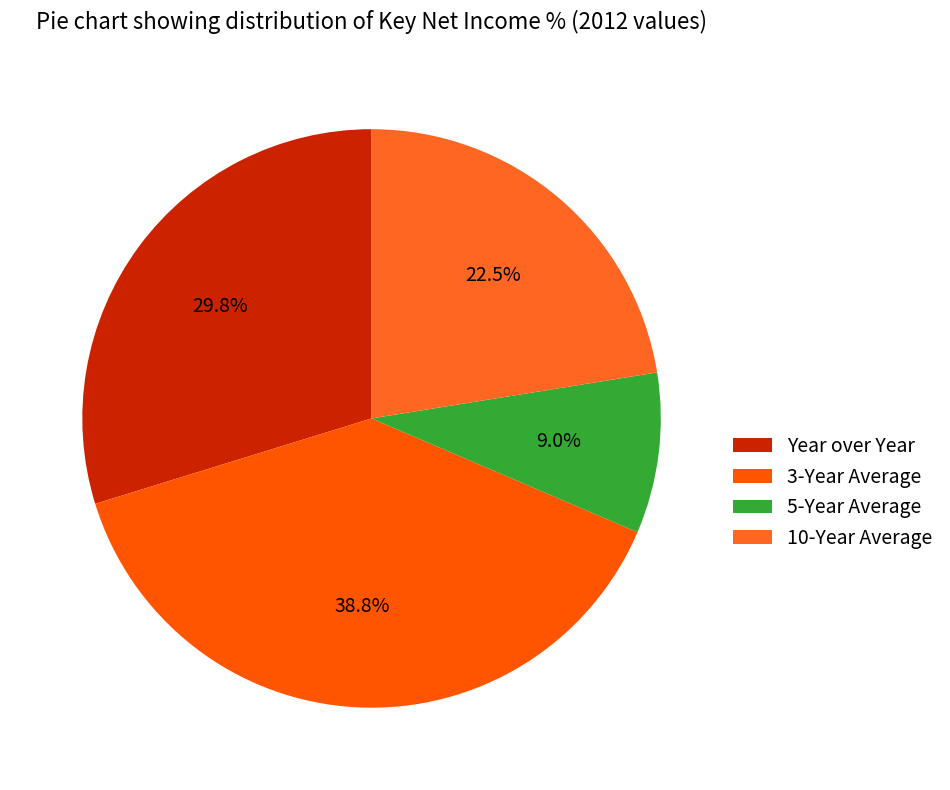

Combined, what portion of the pie is 3-Year Average and 5-Year Average?

47.8%